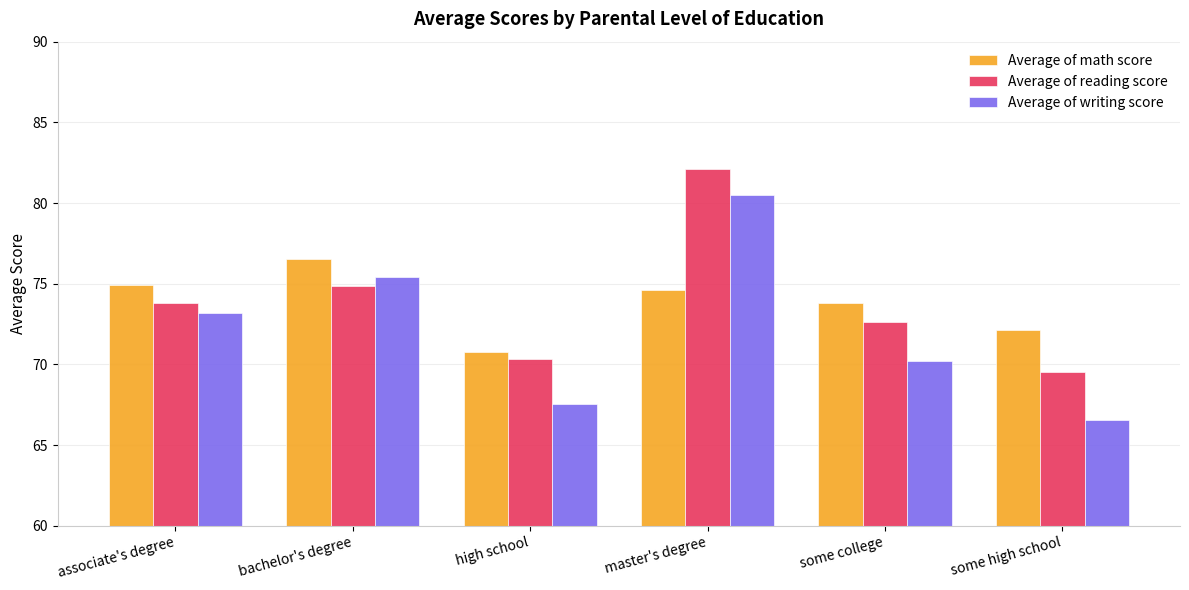

Count the number of data series in this chart.

3